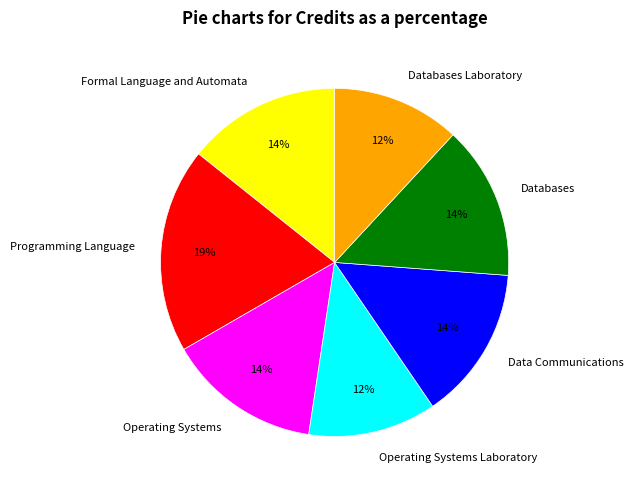

To the nearest percent, what portion does Operating Systems represent?

14%